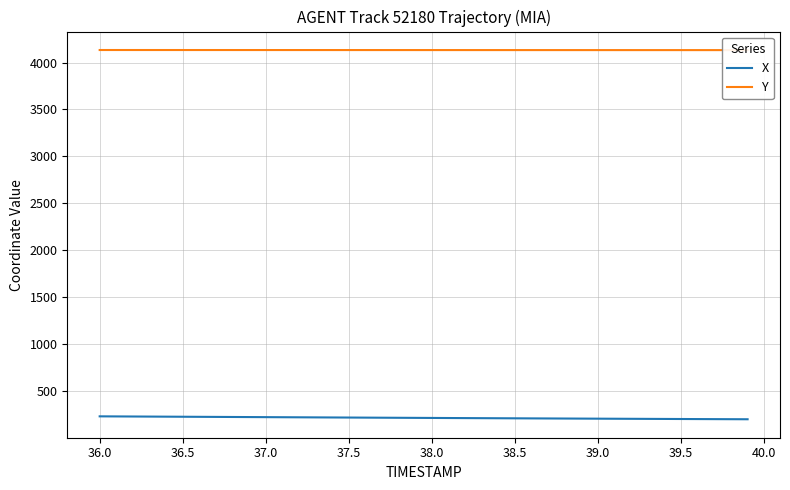

What is the difference between the X values at 37.0 and 39.5?

19.8